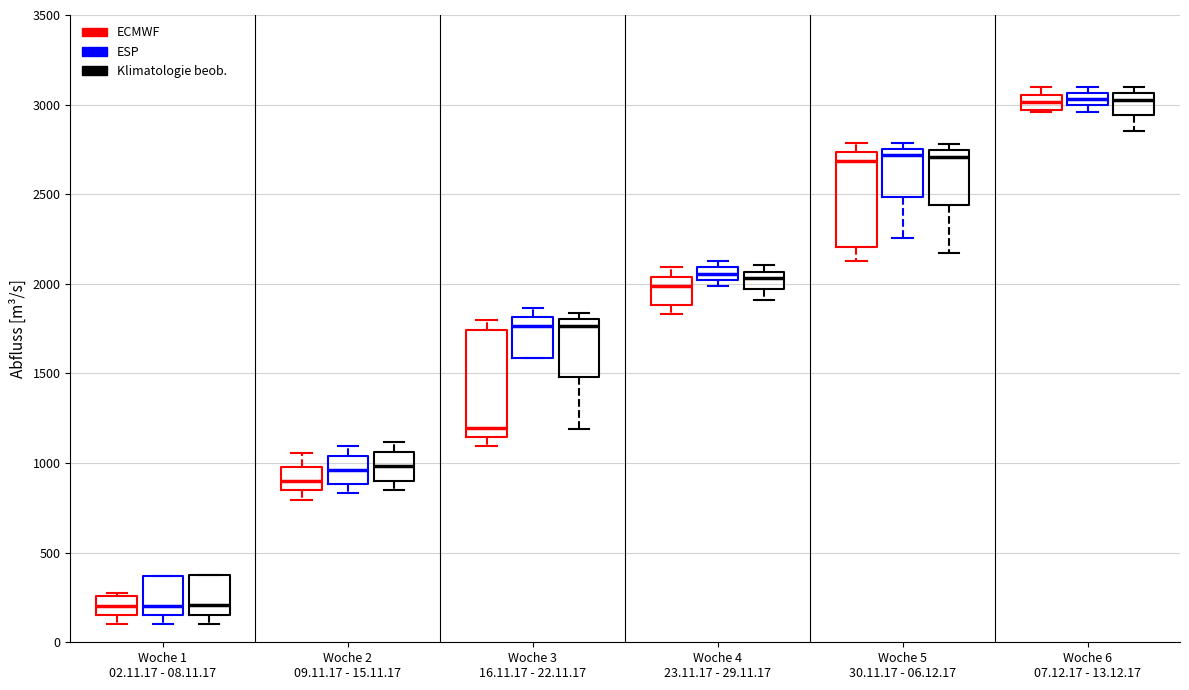

Comparing the boxes themselves (not the whiskers), which one is the tallest?

Woche 3 16.11.17 - 22.11.17 (ECMWF)